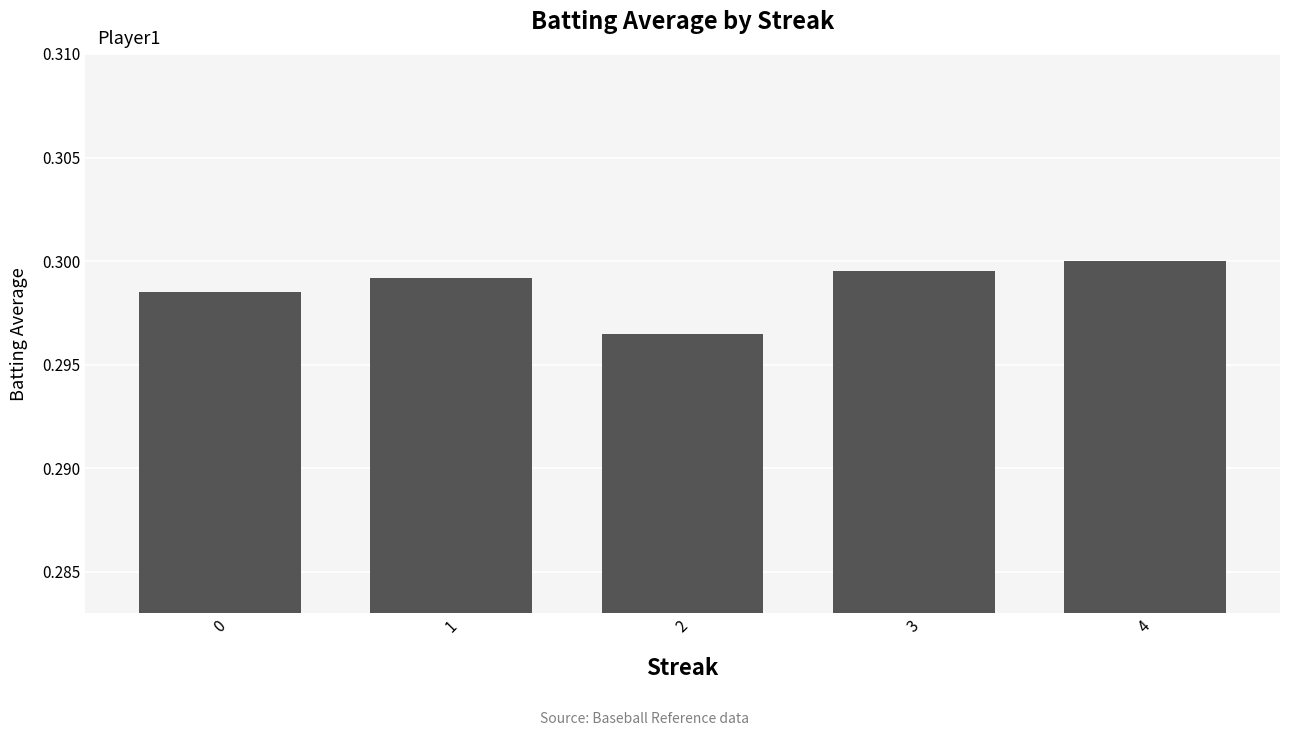

How many values are between 0 and 1?

5